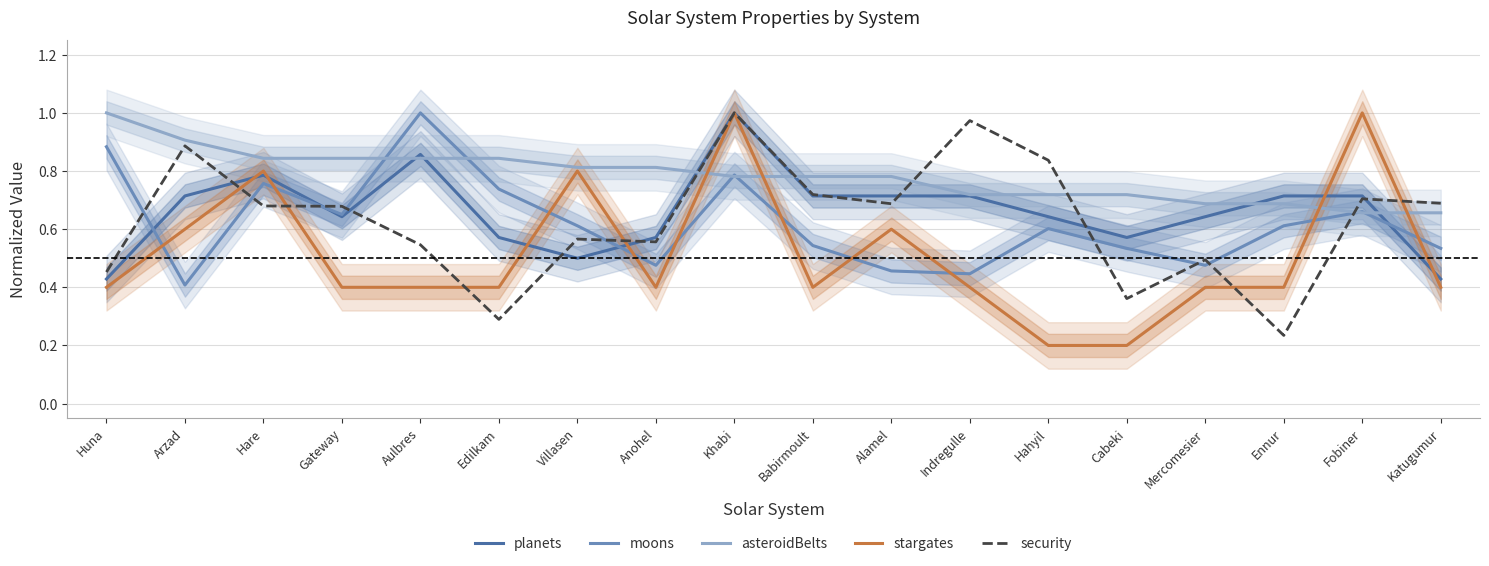

What is the approximate value of security at Katugumur?

0.7